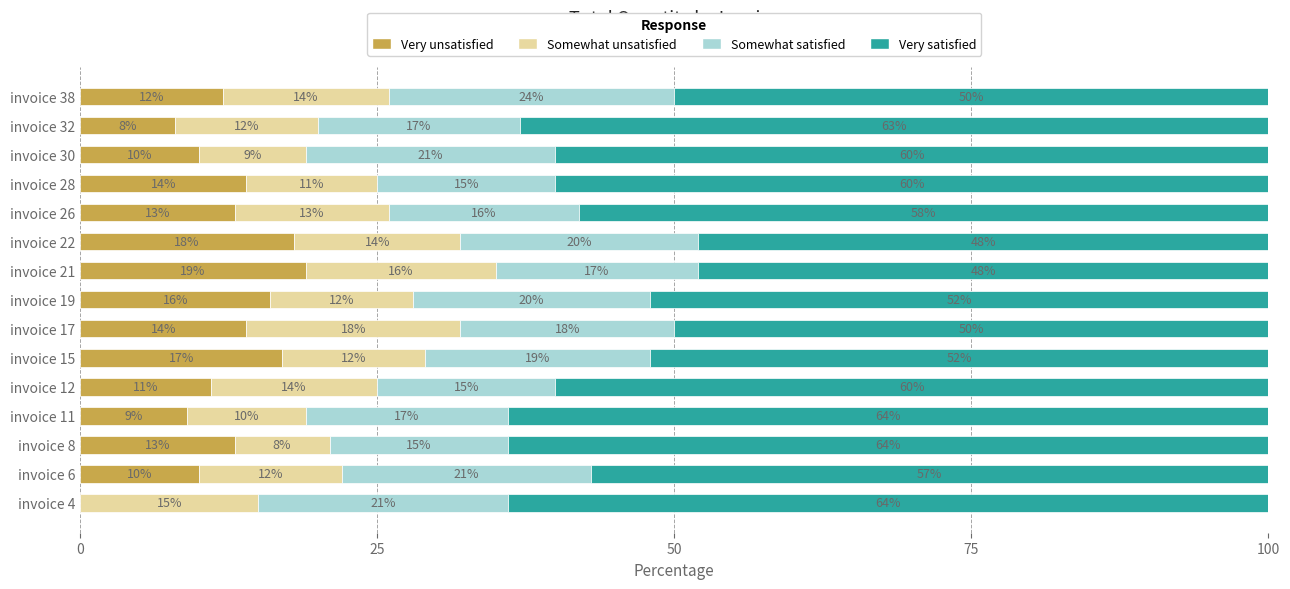

The value of Very unsatisfied at invoice 32 is 4.5. True or false?

False